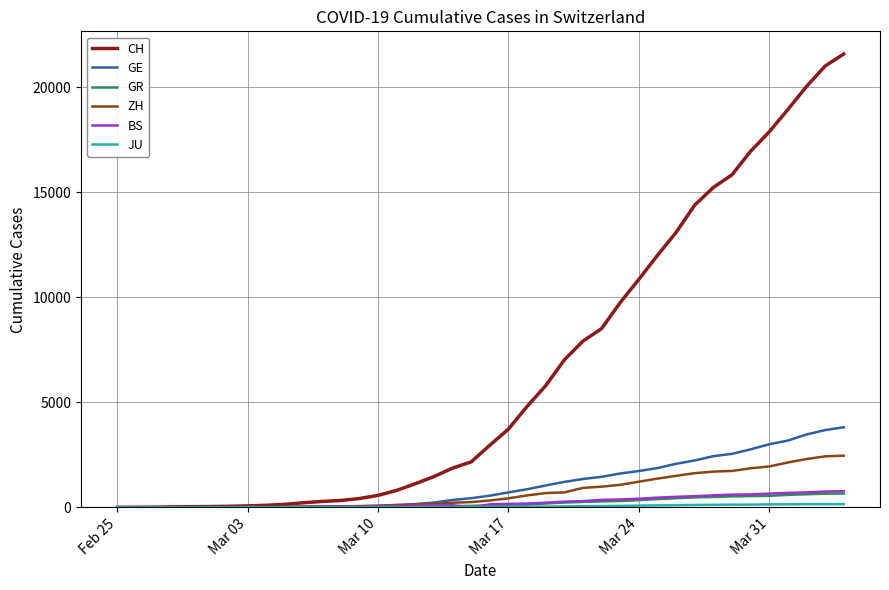

What is the maximum value for CH?

21593